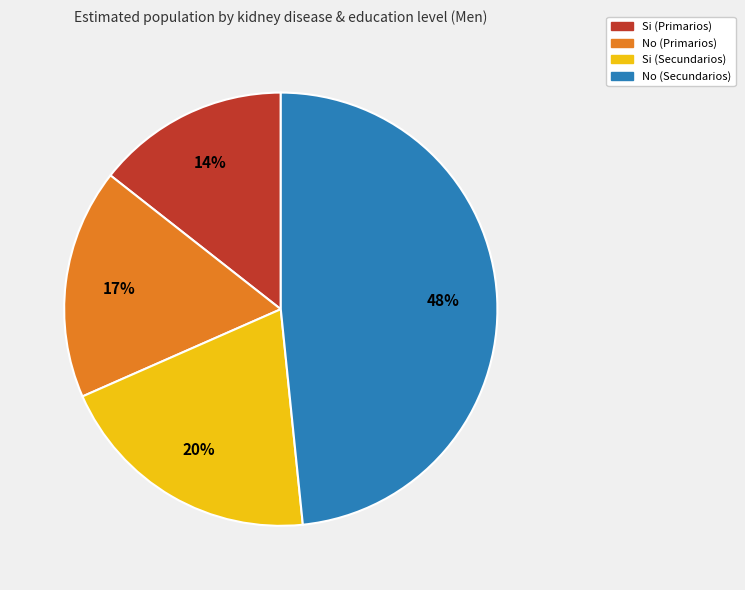

What percentage is the No (Primarios) slice, to the nearest percent?

17%